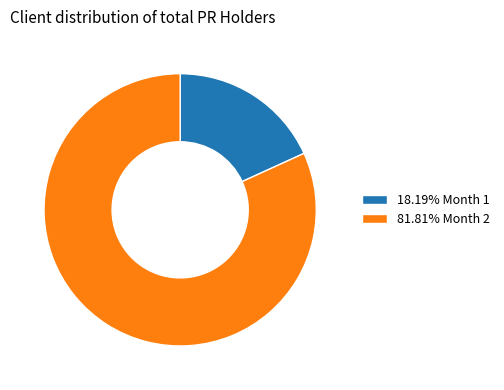

Approximately how many times larger is the value at 81.81% Month 2 compared to 18.19% Month 1?

4.5